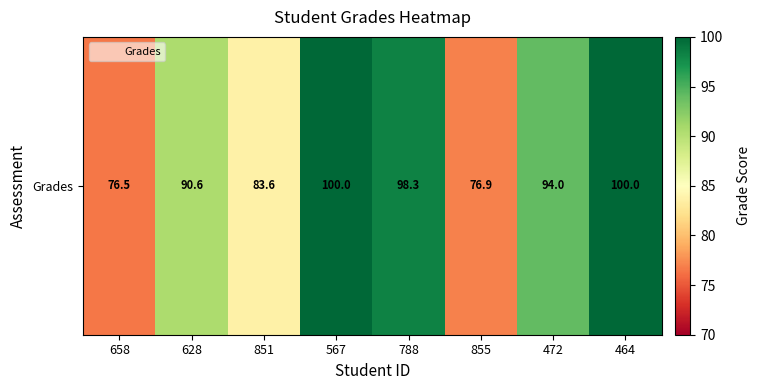

What is the change in value from 628 to 464?

+9.4